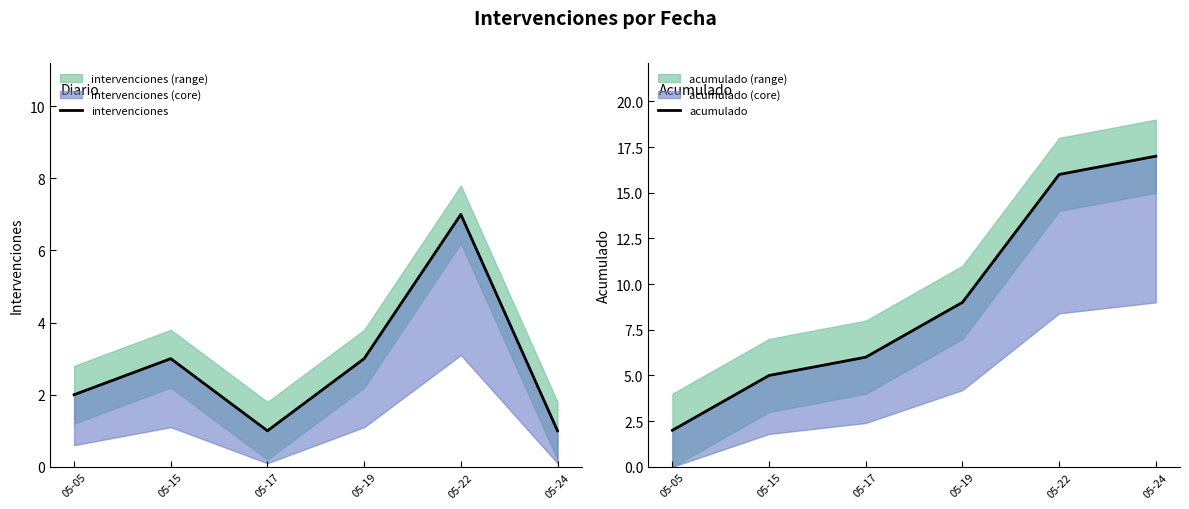

How many lines are shown in the chart?

2